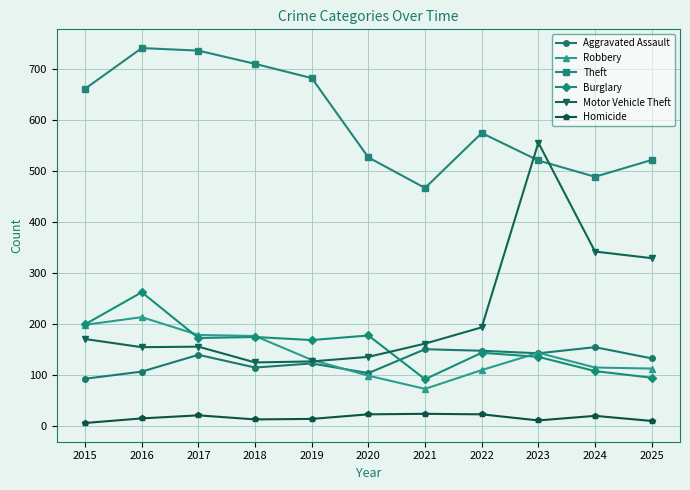

Does the chart display data point markers on the line(s)?

Yes